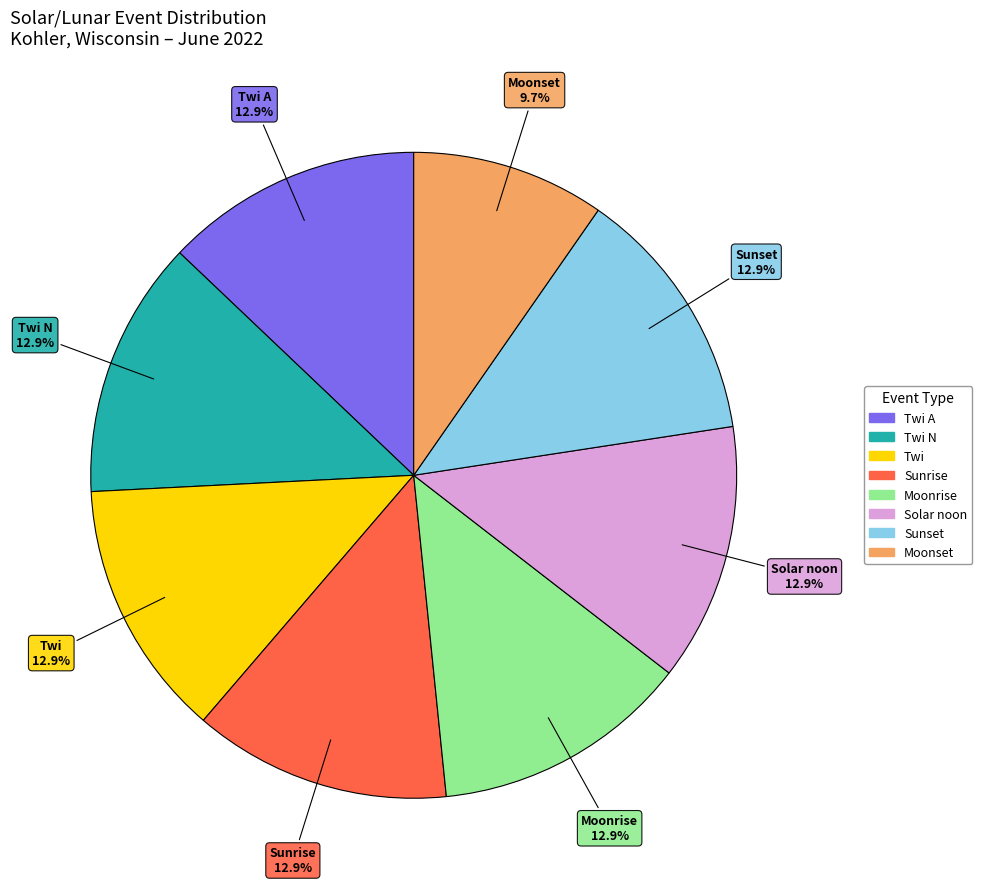

Does any single category account for the majority?

No